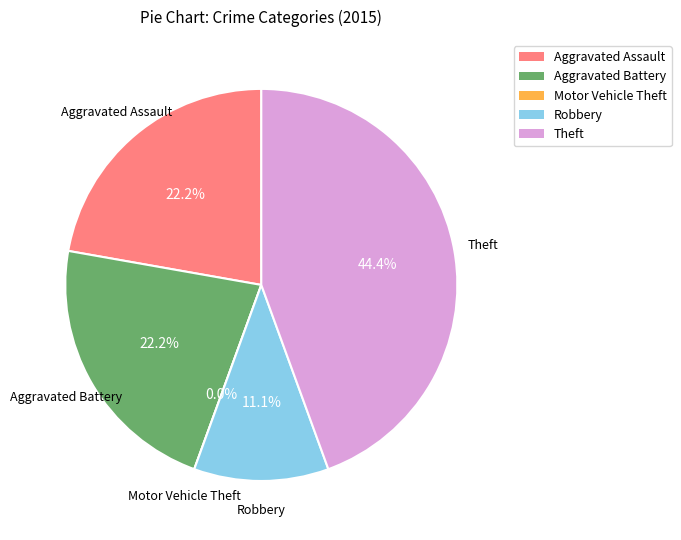

Do Aggravated Assault and Theft together represent more than half of the pie?

Yes